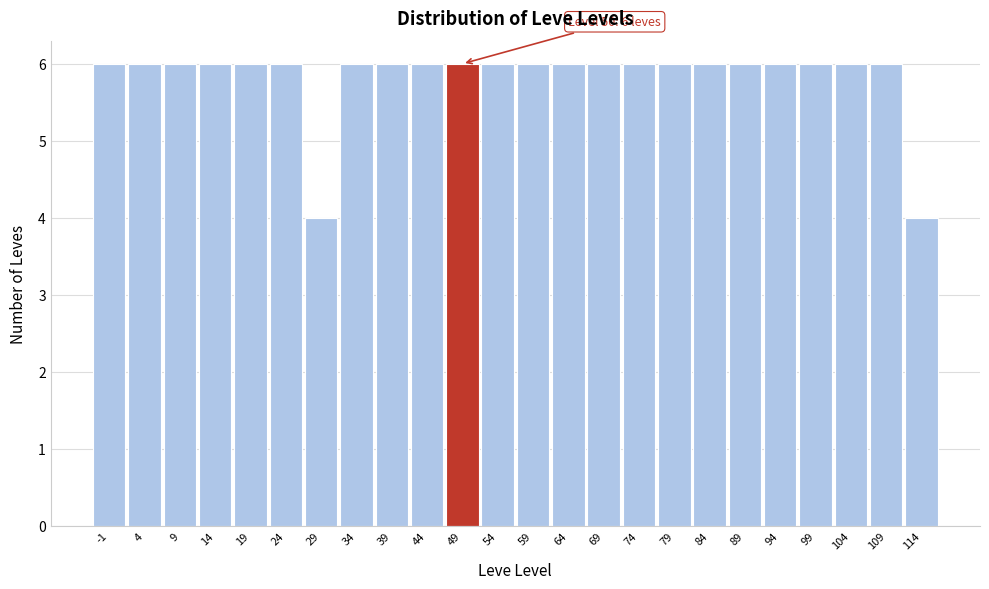

Reading left to right, extract all data points from this chart.

-1=6	4=6	9=6	14=6	19=6	24=6	29=4	34=6	39=6	44=6	49=6	54=6	59=6	64=6	69=6	74=6	79=6	84=6	89=6	94=6	99=6	104=6	109=6	114=4